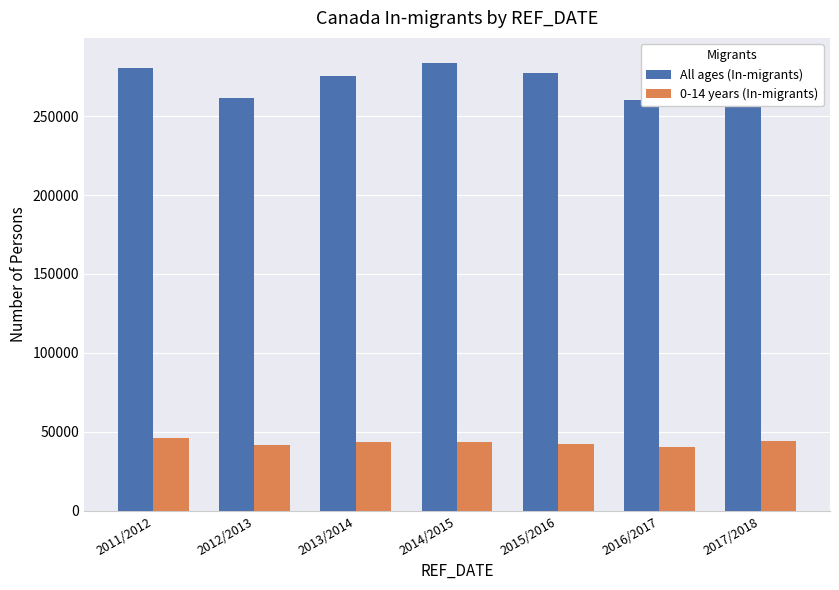

What is the difference between the All ages (In-migrants) values at 2014/2015 and 2016/2017?

23416